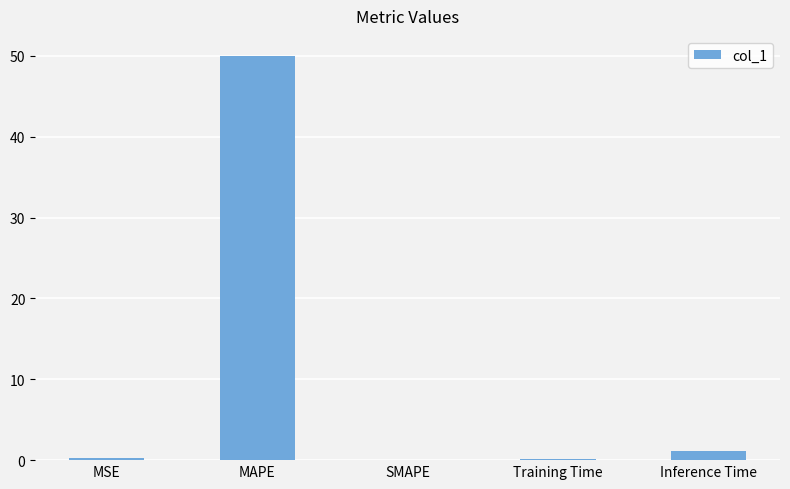

The value at SMAPE is 0.0. True or false?

True